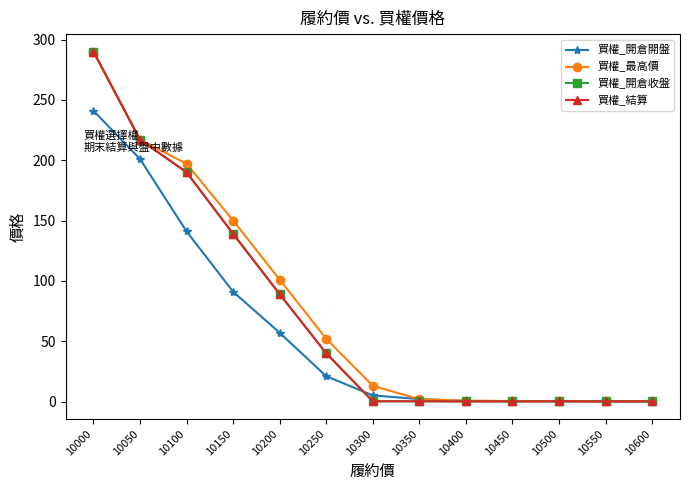

Does the chart have visible grid lines?

No